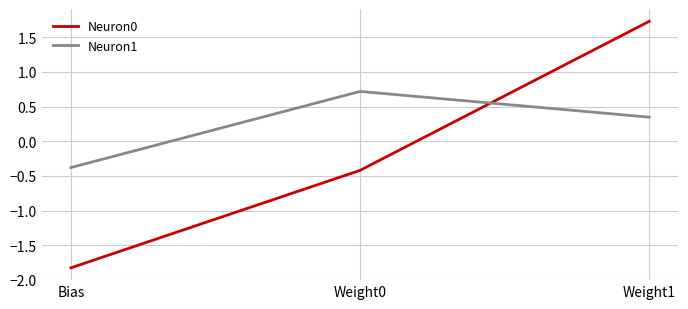

What is the difference between the second highest and minimum values in the Neuron0 series?

1.4